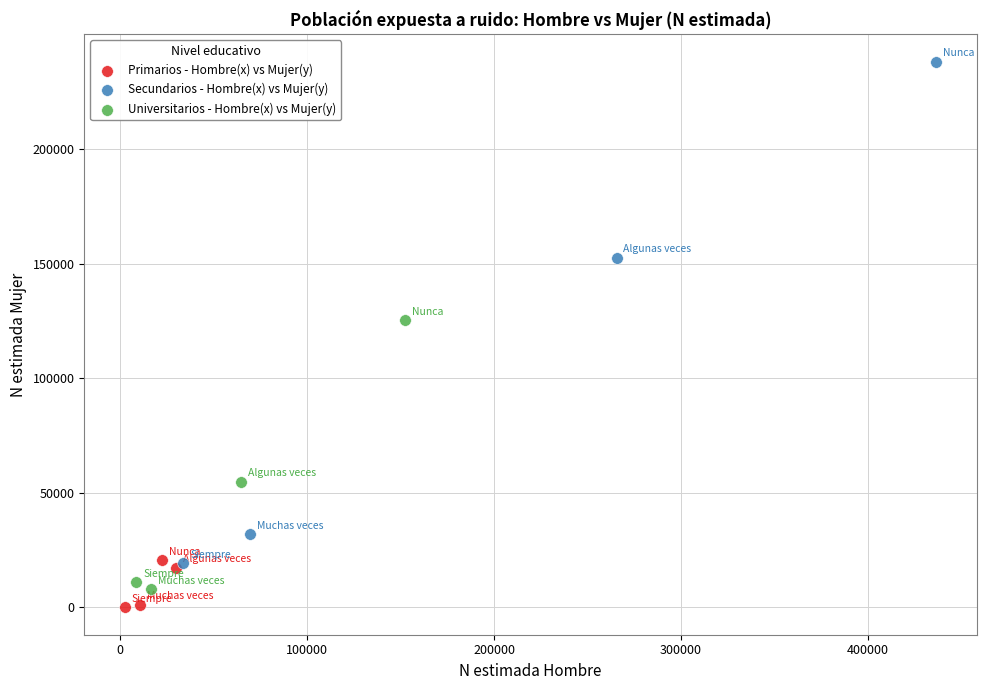

Which series reaches the minimum Y coordinate?

Primarios - Hombre(x) vs Mujer(y)